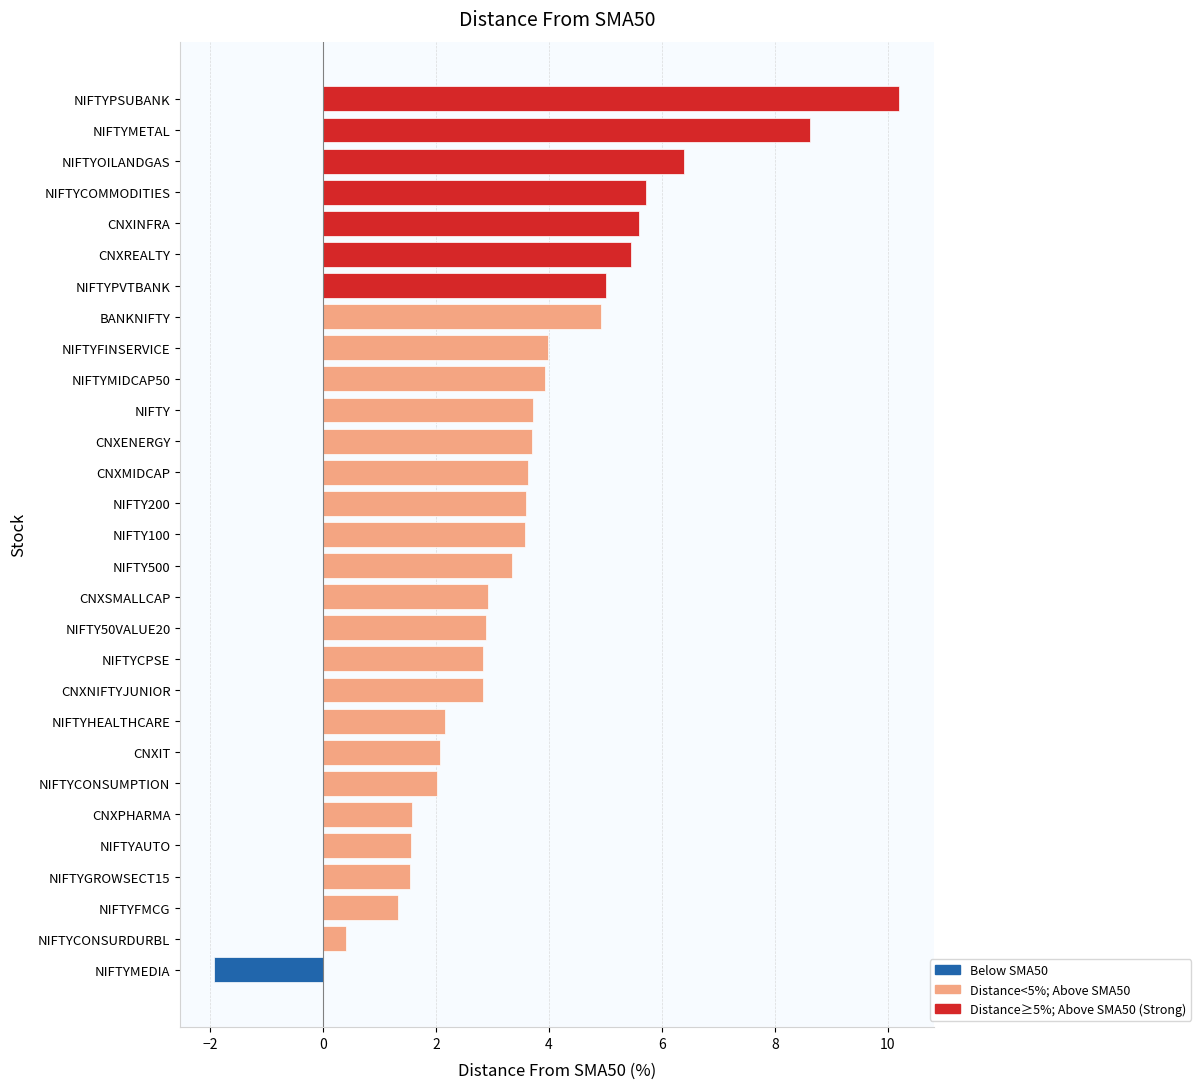

Does the chart contain stacked bars?

No